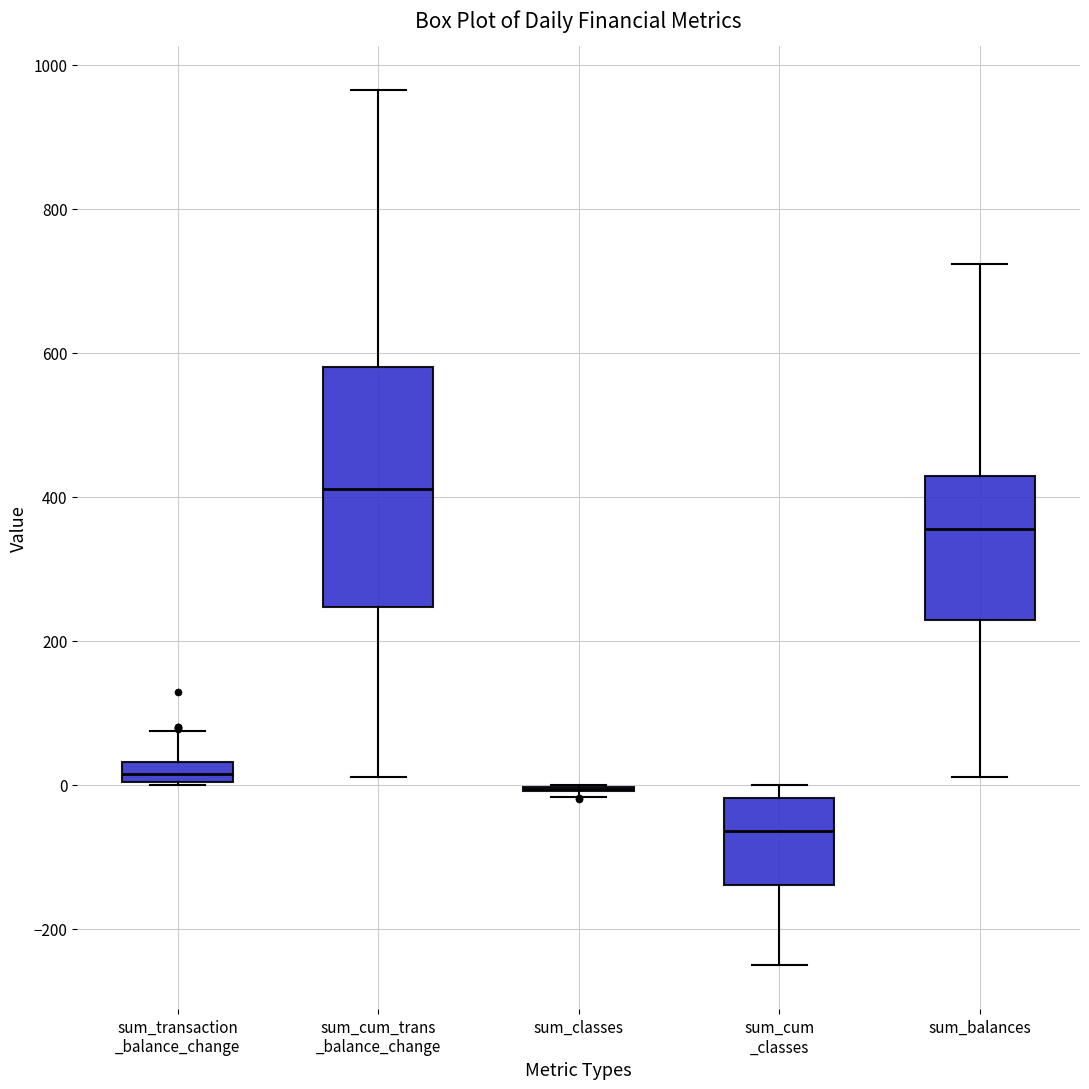

Where is the upper edge of the box for sum_transaction _balance_change on the y-axis? The values are not printed on the chart, so give them approximately, as read against the axis.

40